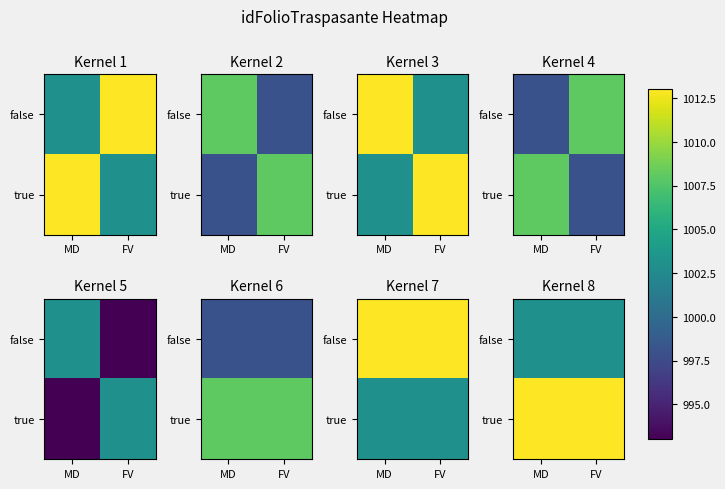

What is the average value of the false series?

1003